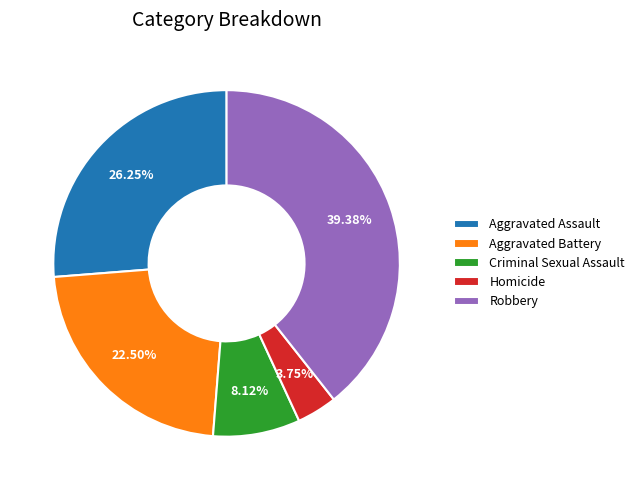

To the nearest percent, what portion does Criminal Sexual Assault represent?

8%